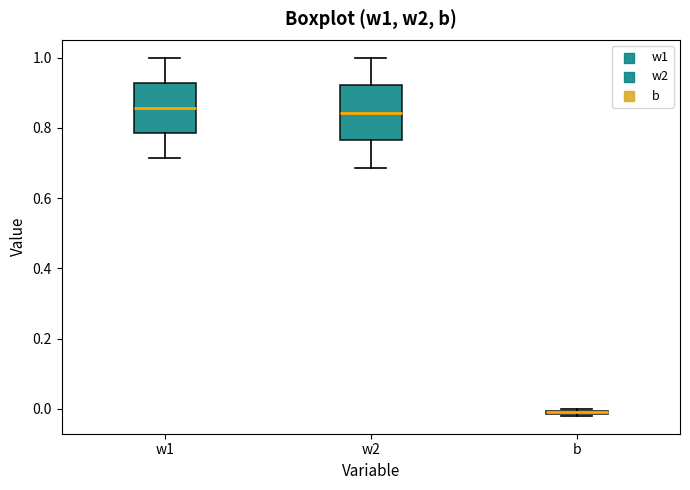

Which box's median line is the lowest?

b